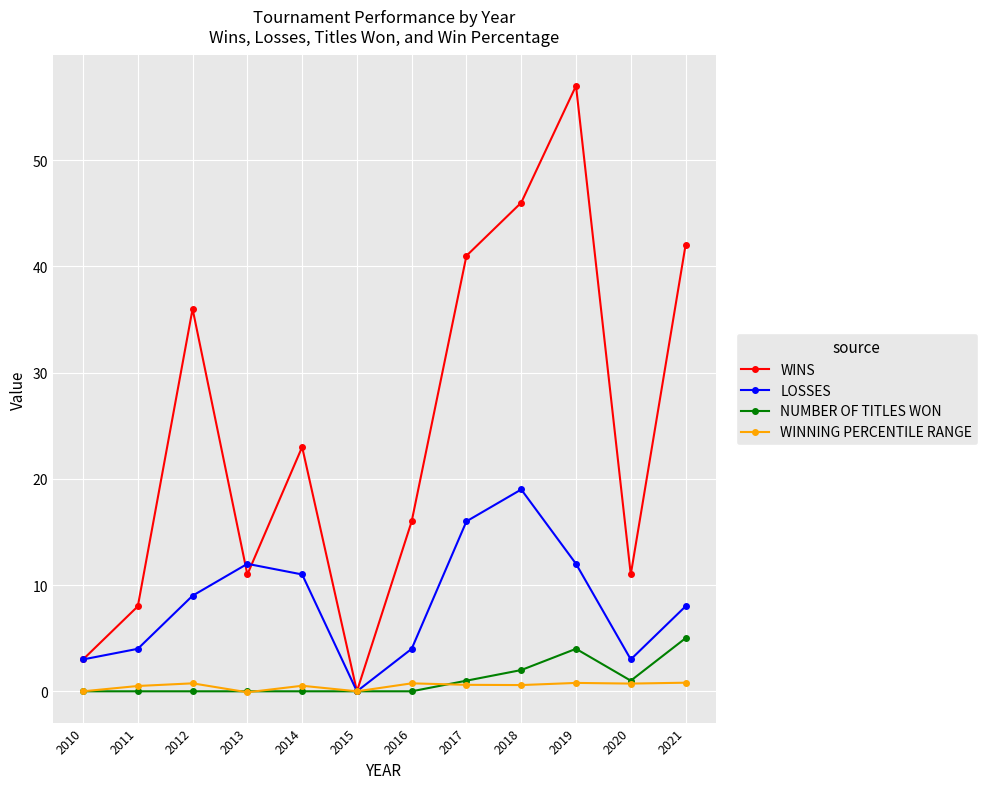

How many positive values does the LOSSES series have?

11